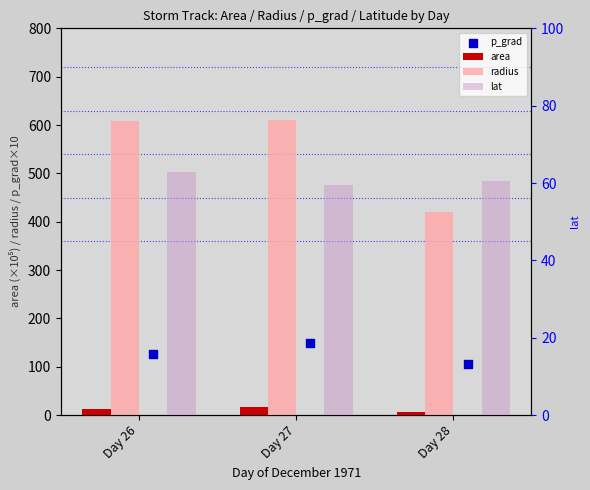

Which series has the largest total across all categories?

radius